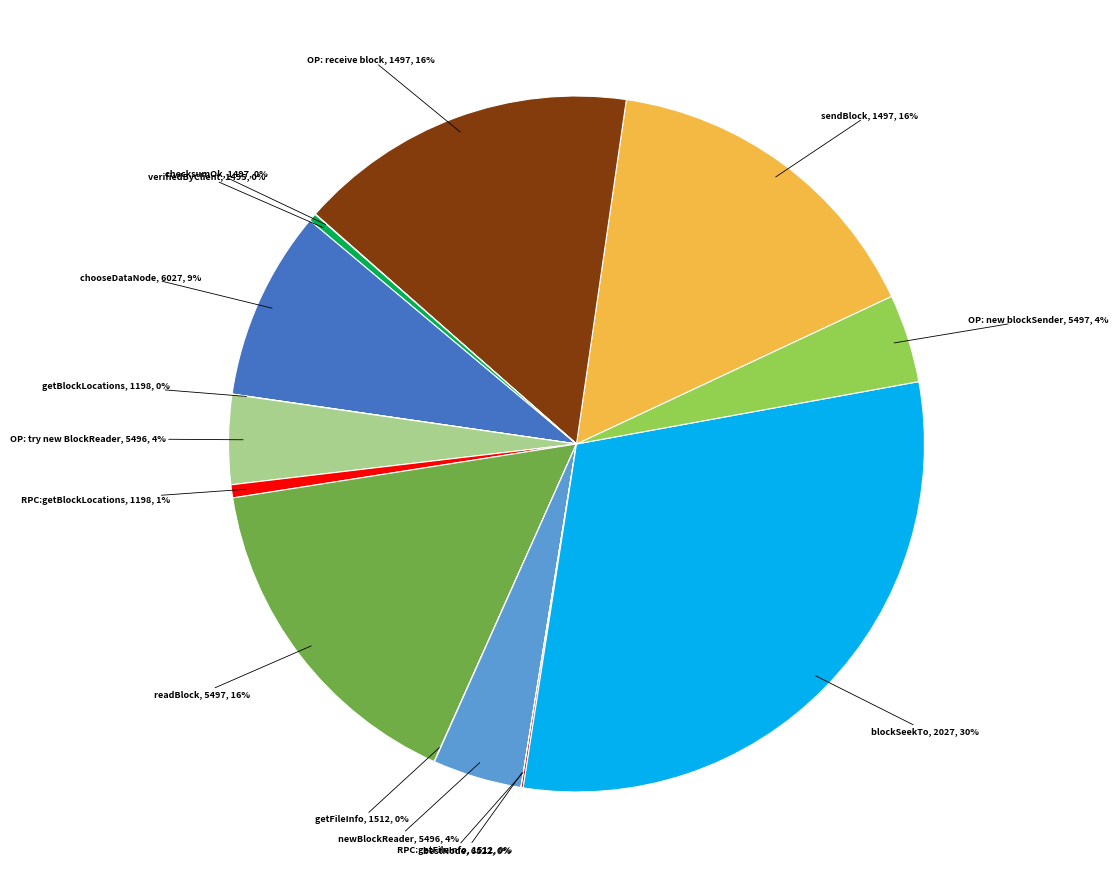

Is there a majority slice in this chart?

No